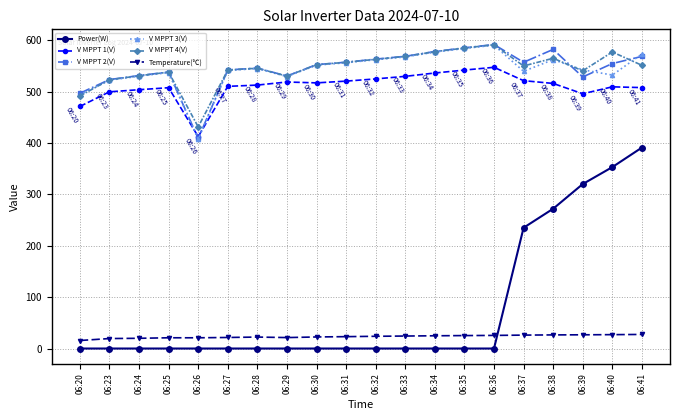

The value of Power(W) at 06:39 is 557.2. True or false?

False